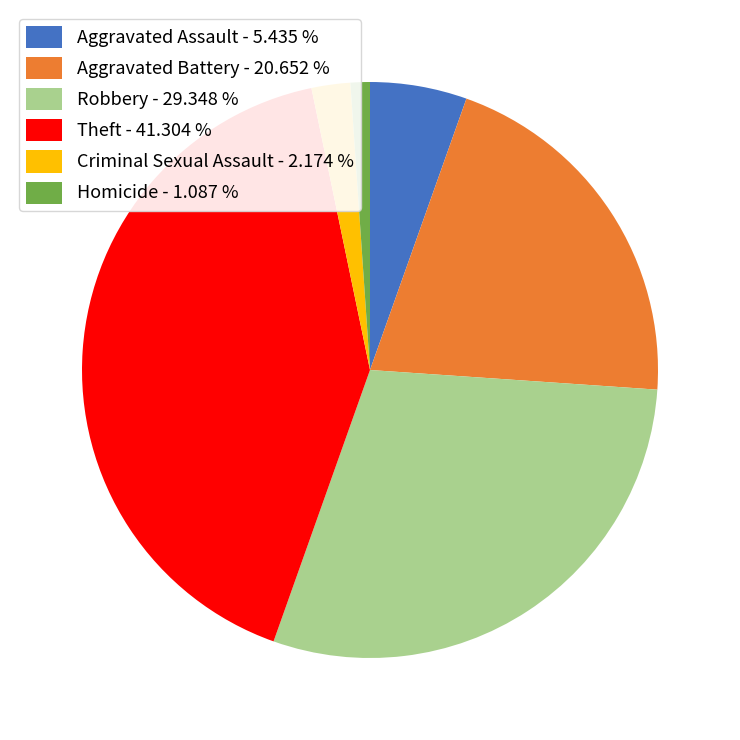

Is there a majority slice in this chart?

No